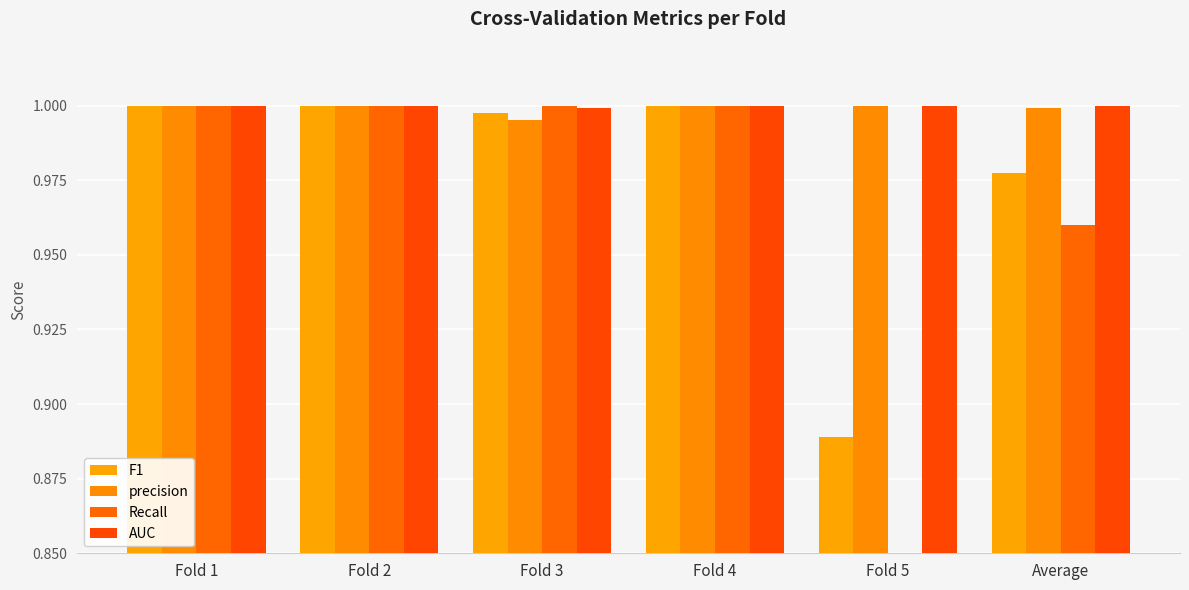

What value does the AUC series have at Fold 4?

1.0